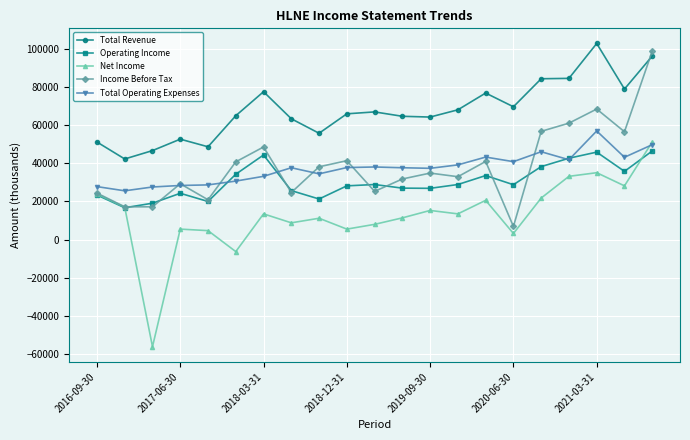

True or false: Total Revenue and Total Operating Expenses cross at least once.

False